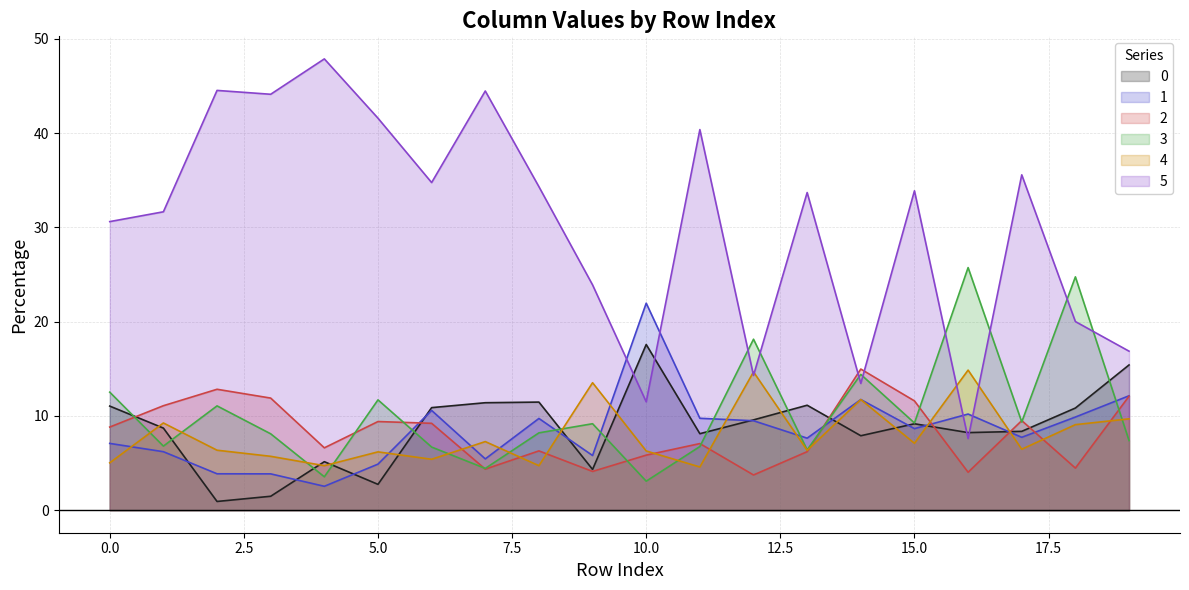

In 5, how many points are higher than both neighbors (excluding endpoints)?

7